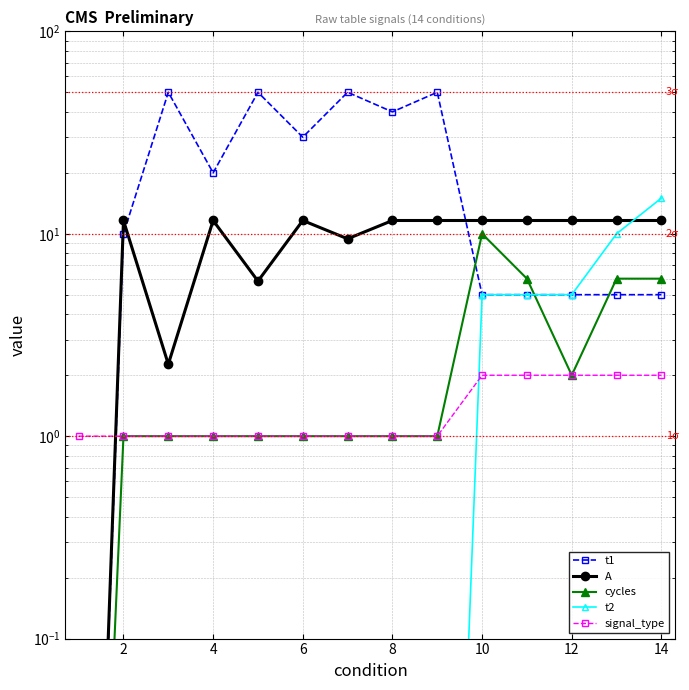

What is the maximum value shown in the chart?

50.0